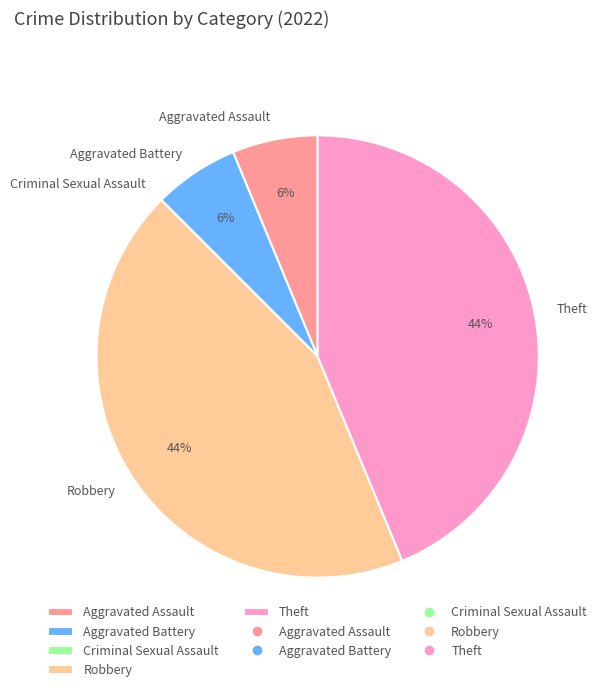

Is there a majority slice in this chart?

No